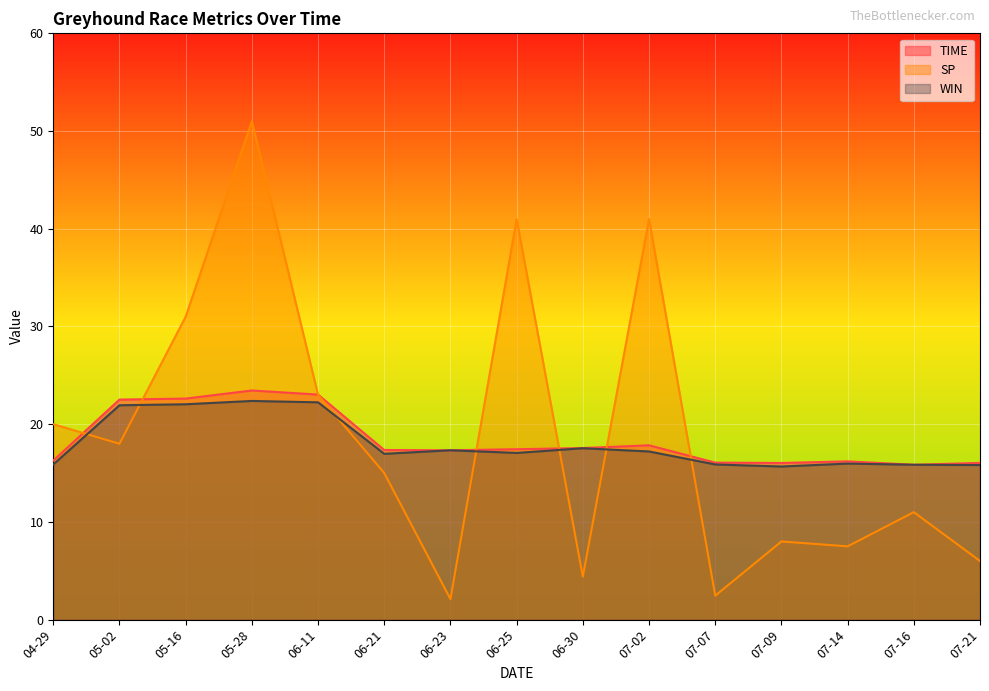

Is the value of WIN at 06-25 greater than the value of TIME at 07-16?

Yes